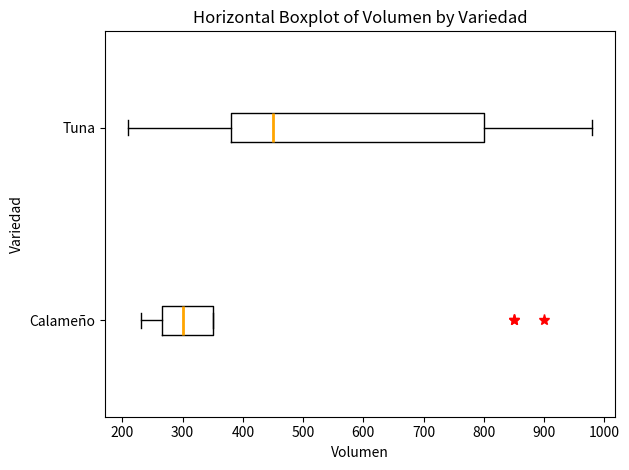

Which box has the furthest to the right median line?

Tuna